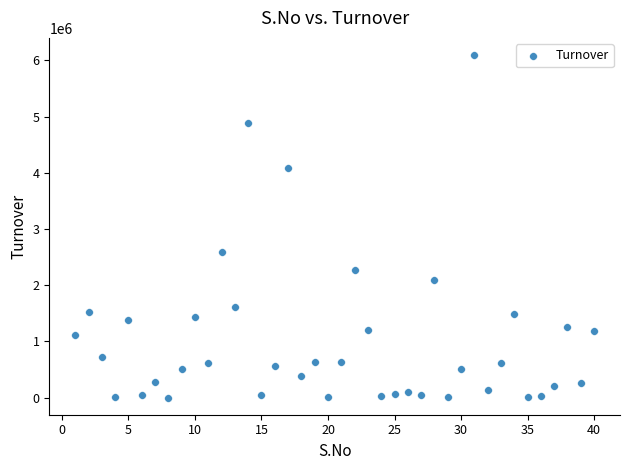

What is the range of Y values (max minus min)?

6093552